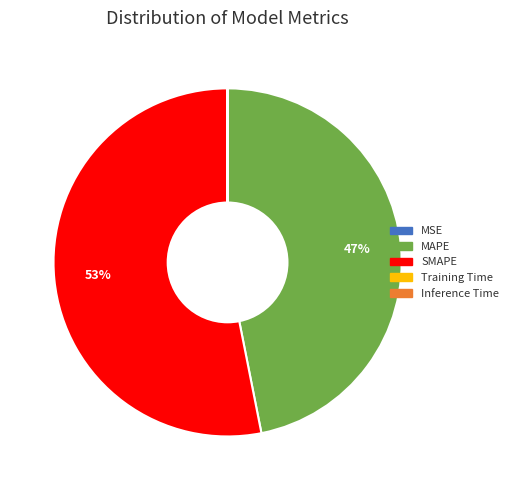

Does any single category account for the majority?

Yes